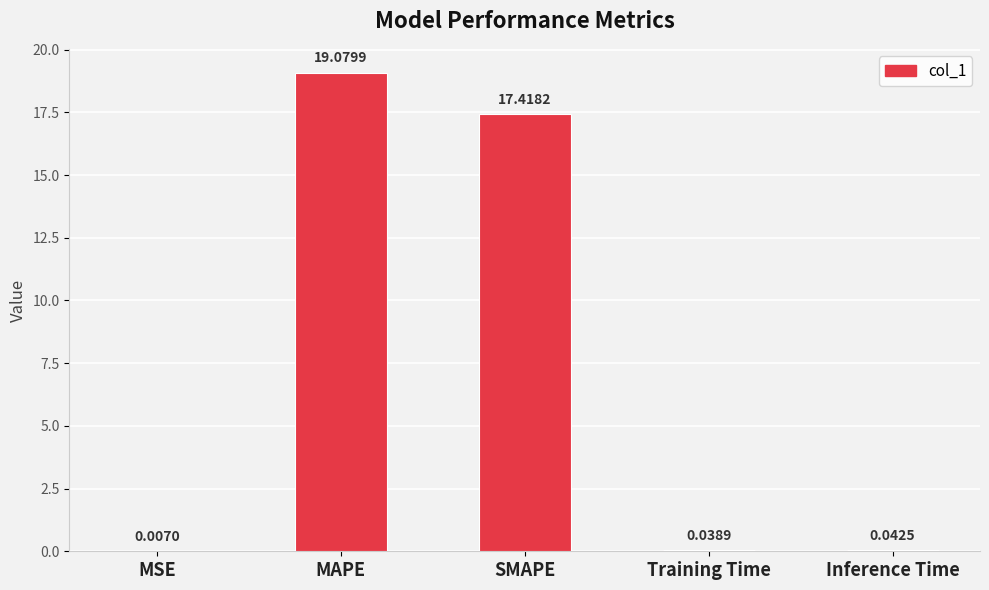

Is it true that the value at SMAPE is 27.6?

False